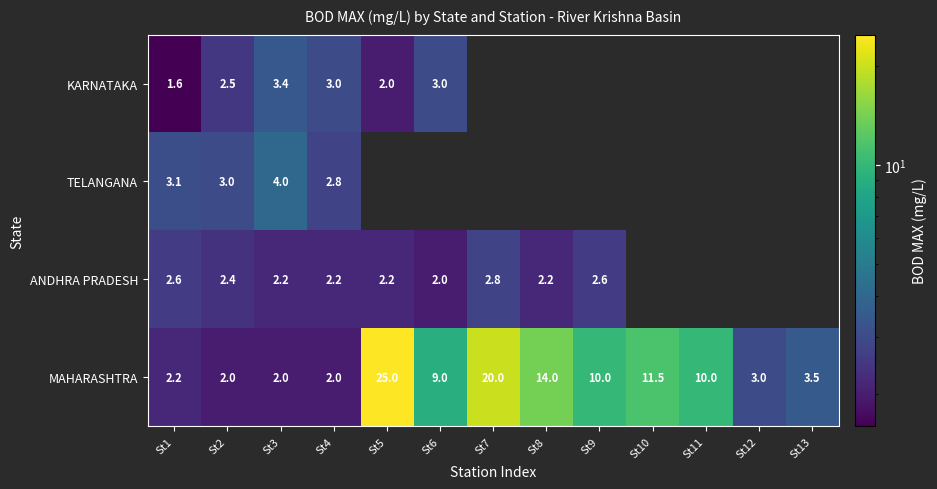

Is it true that KARNATAKA equals 1.9 at St4?

False